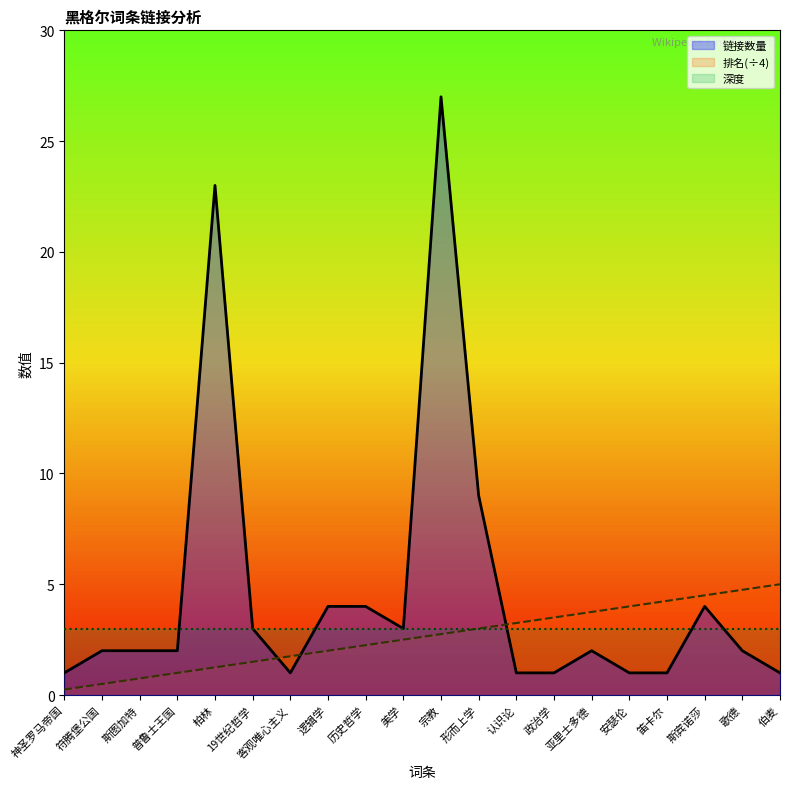

What position from the right is 伯麦?

1